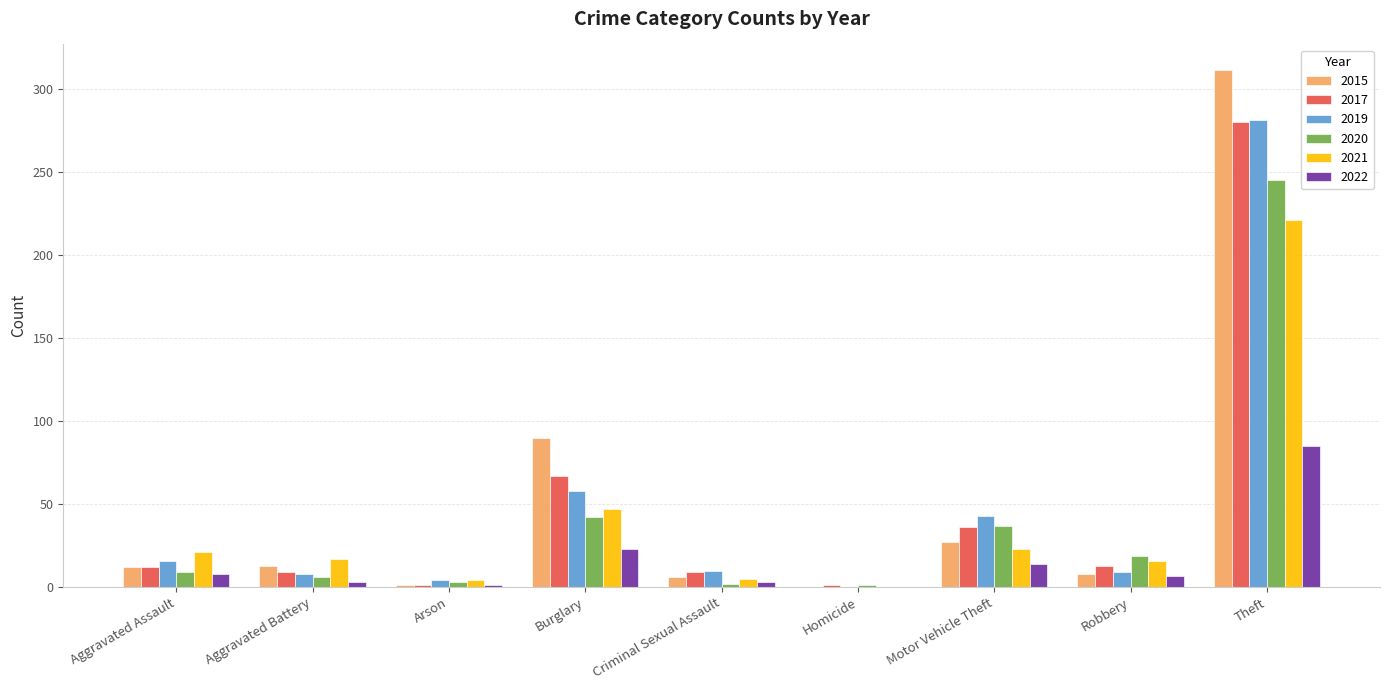

Which series has the widest spread of values?

2015